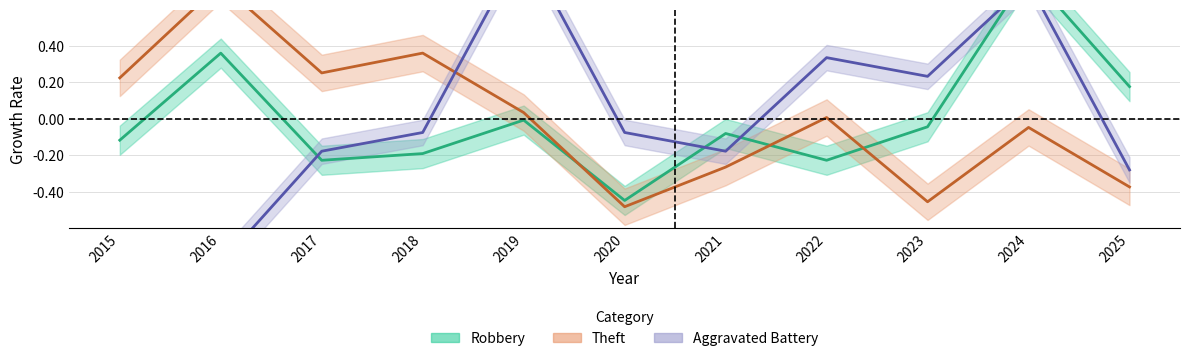

How many intersections are there between Robbery and Aggravated Battery?

4